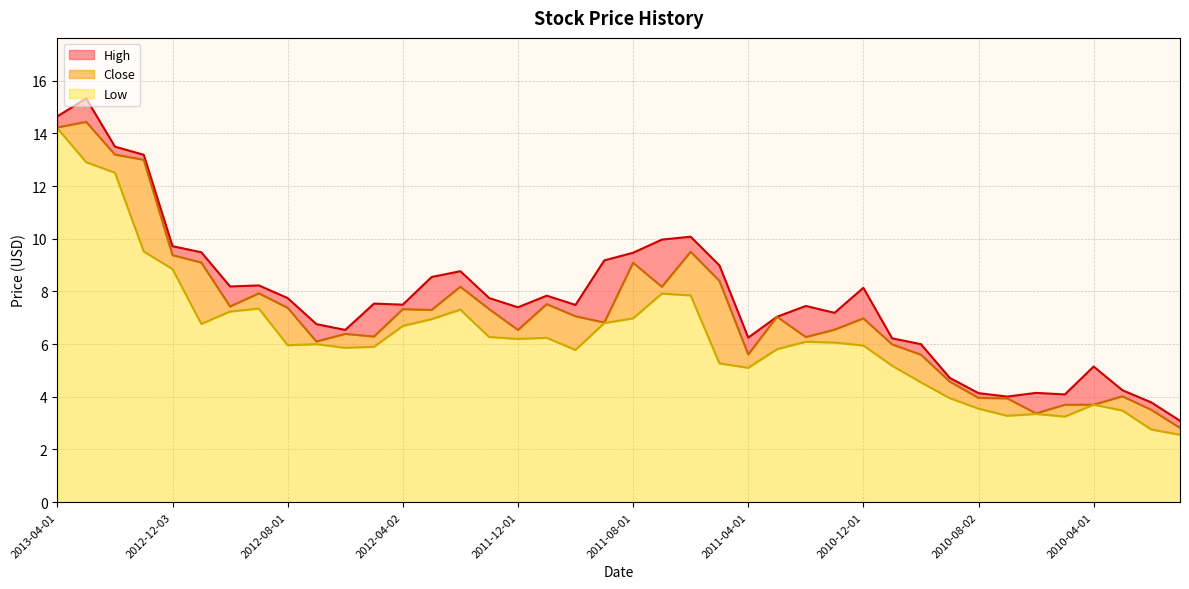

How many data points in High are above 7?

26